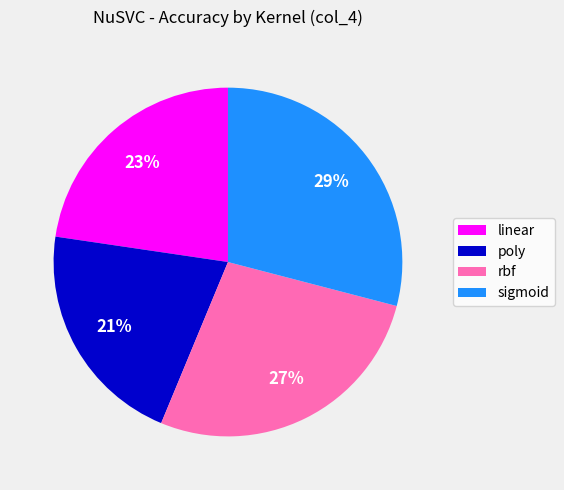

To the nearest percent, what is the difference between the largest and smallest slice percentages?

8%